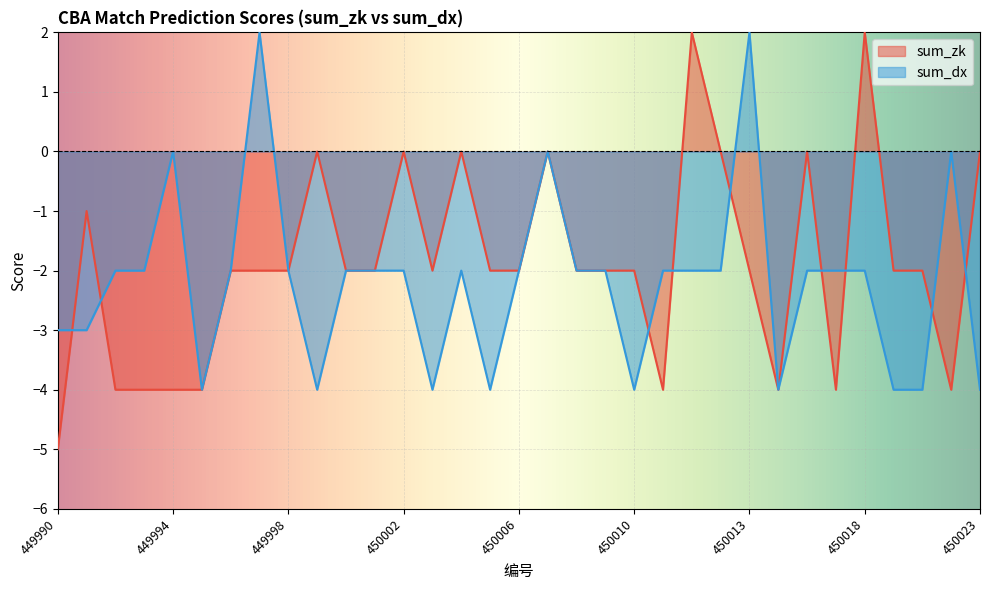

How many interior local peaks does the sum_zk series have?

8